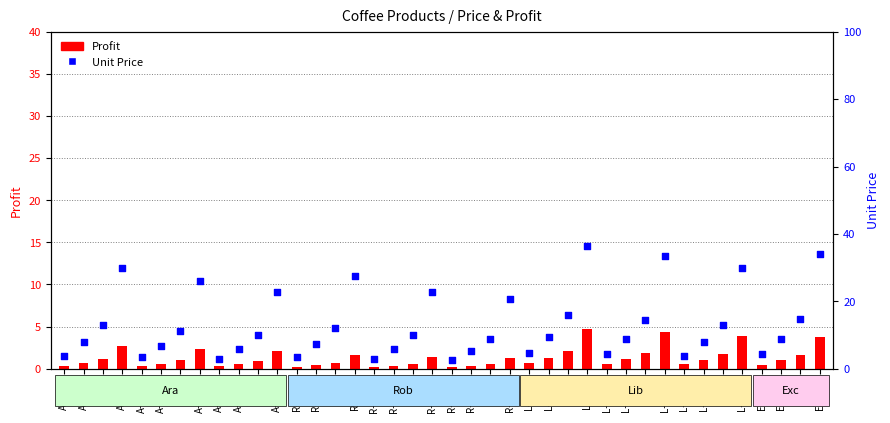

Which series contains the highest Y value?

Unit Price